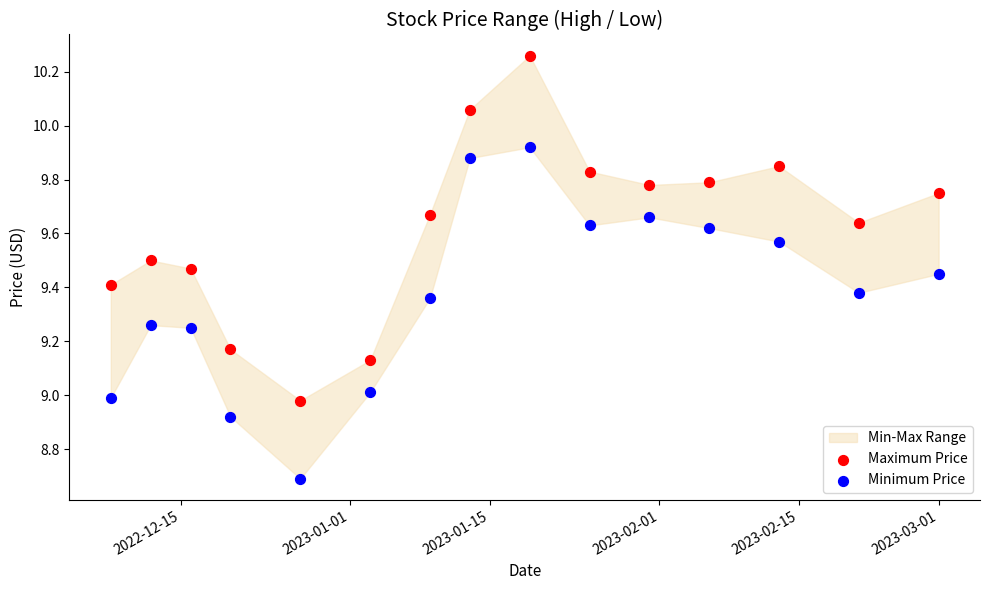

Across all data points, what is the range of X values (max minus min)?

83.0